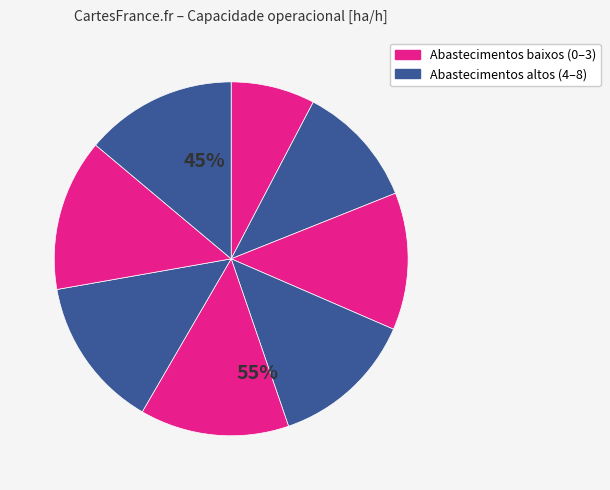

True or false: 2 accounts for 13% of the total.

True